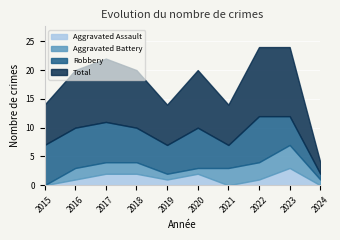

What is the difference between the maximum and minimum values in the Aggravated Assault series?

3